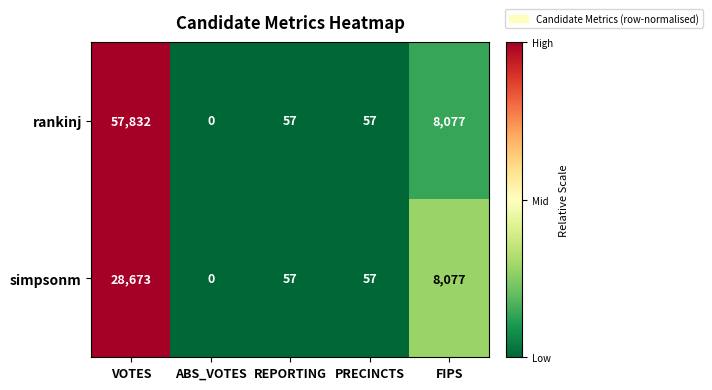

List the series in order of their peak value, lowest first.

simpsonm, rankinj